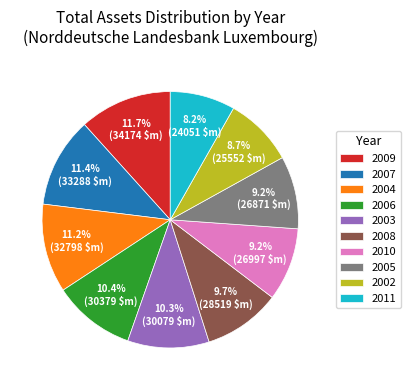

Which slice is the smallest?

2011